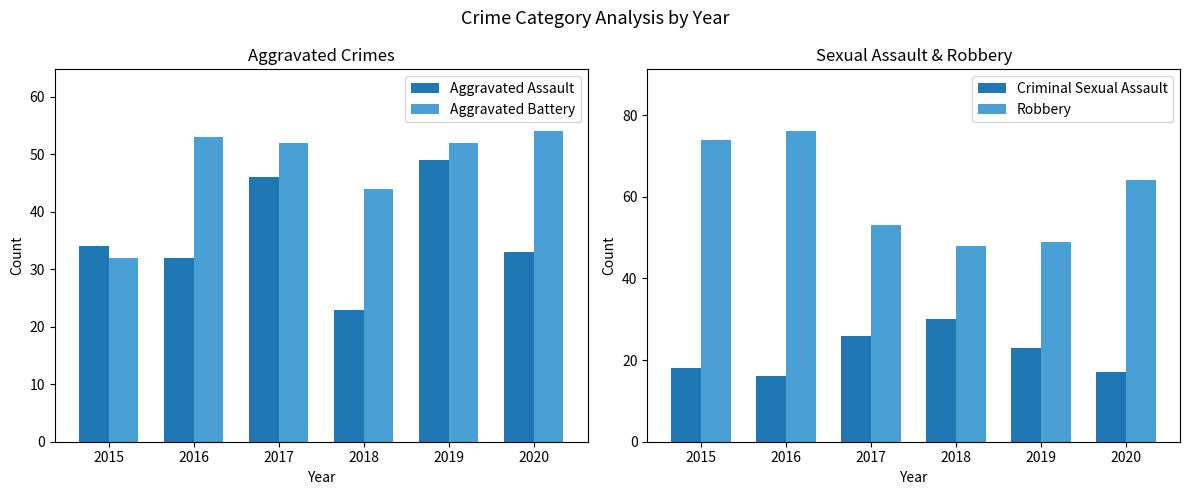

Does the chart contain stacked bars?

No